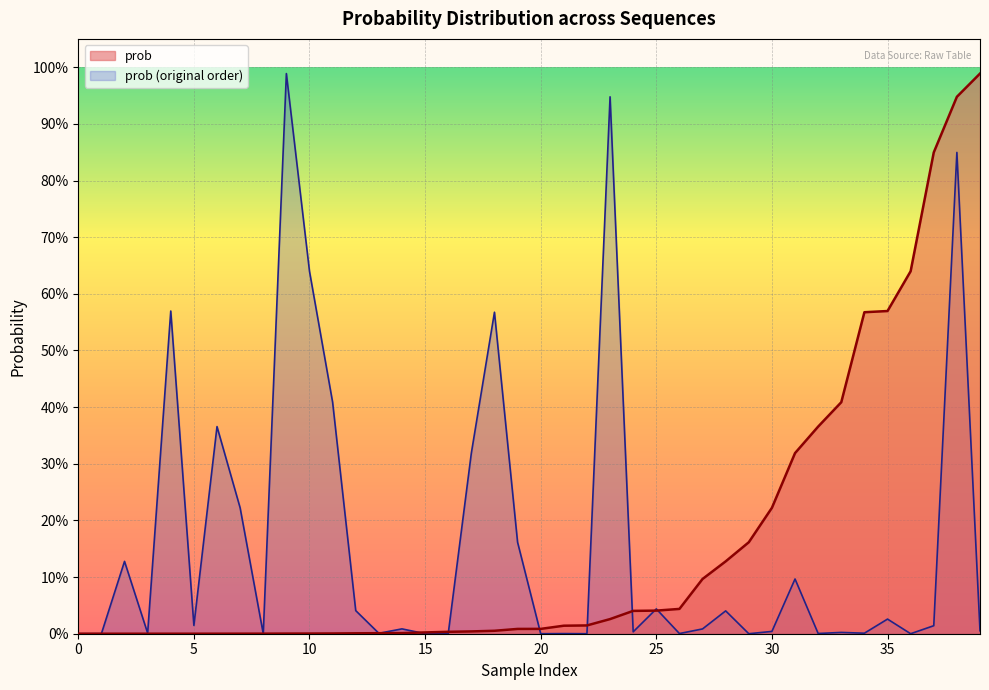

What is the sum of all values?

6.5